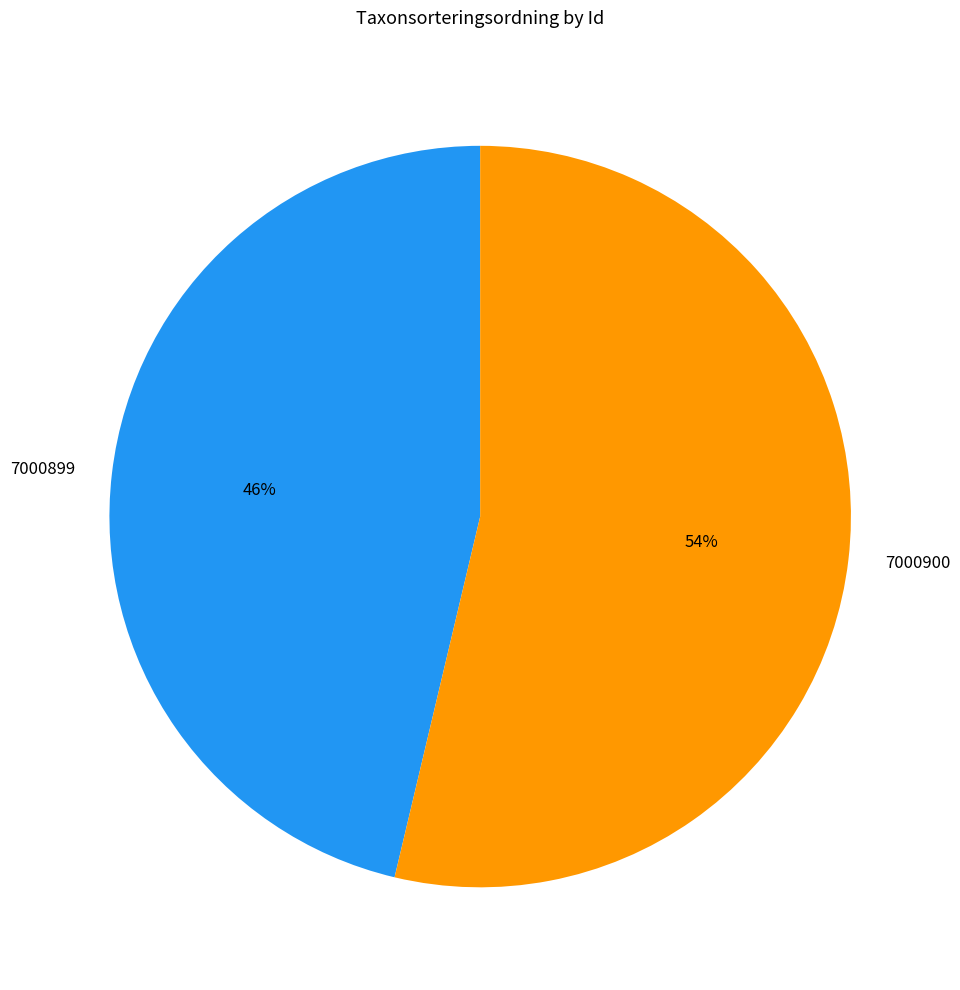

How many slices are in this pie chart?

2